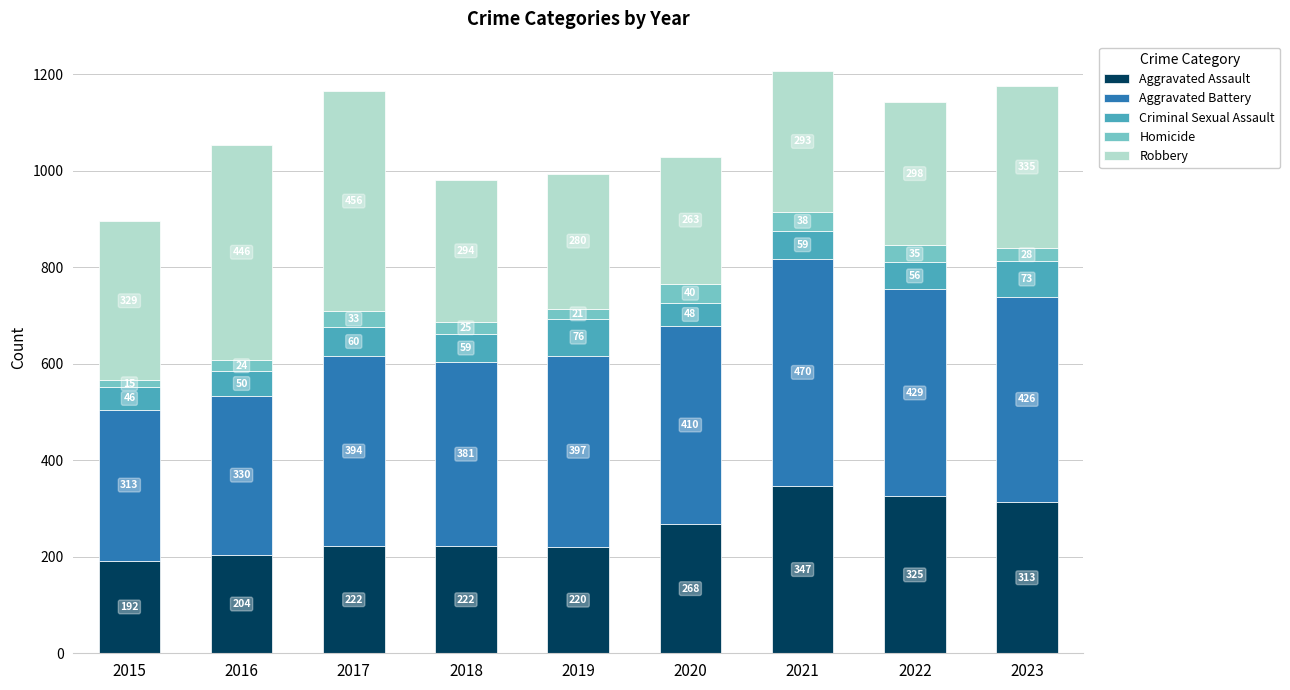

What is the approximate value of Aggravated Assault at 2017, to the nearest 5?

220